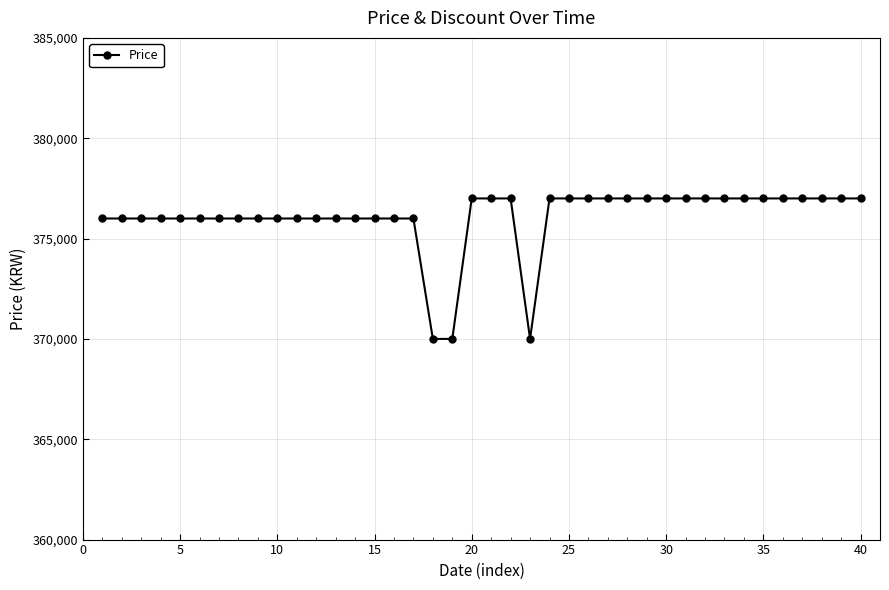

What is the value of the 23rd point from the left?

370000